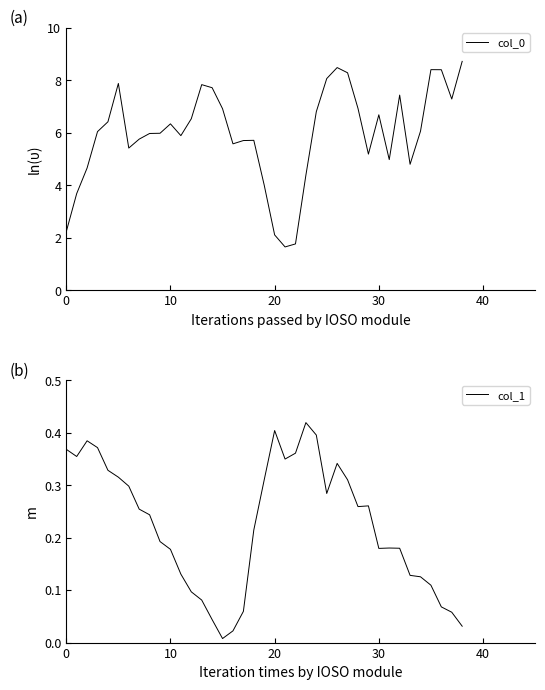

Which series has the largest range (max minus min)?

col_0